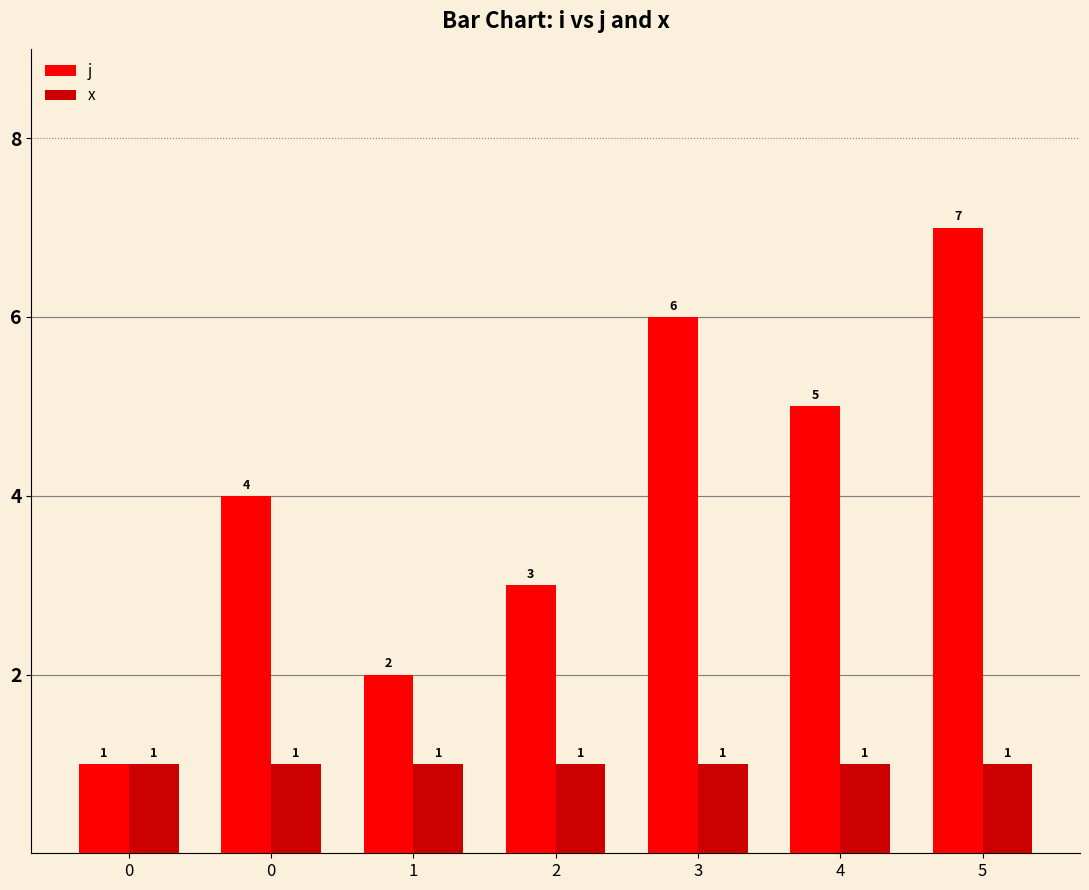

The j series shows 3 at 1. True or false?

False